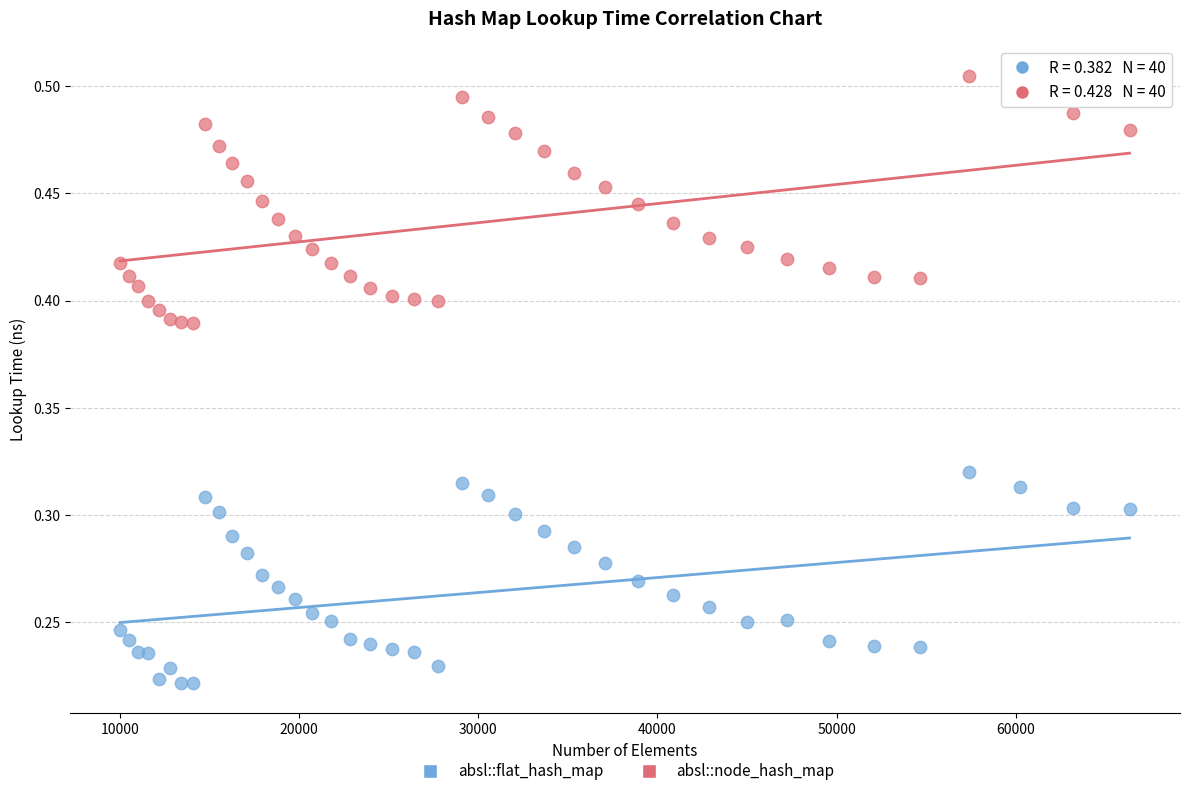

Which series has the widest spread of Y values?

absl::node_hash_map